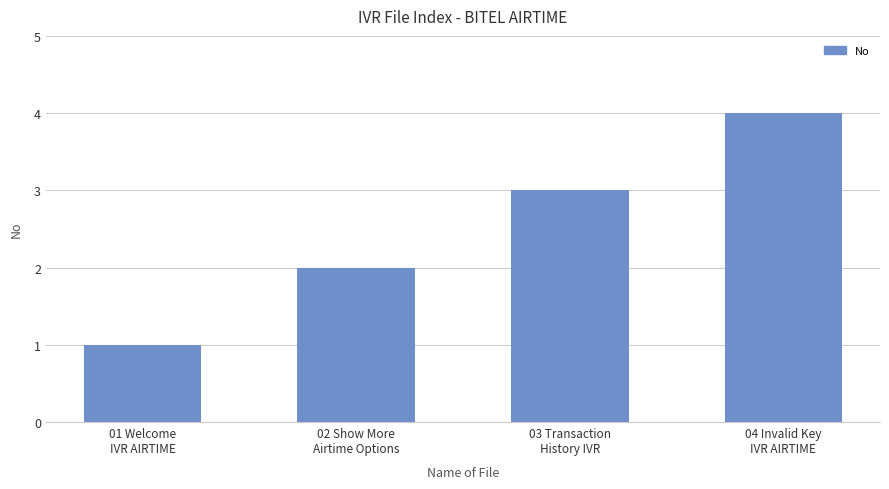

Approximately how many times larger is the value at 02 Show More
Airtime Options compared to 01 Welcome
IVR AIRTIME?

2.0